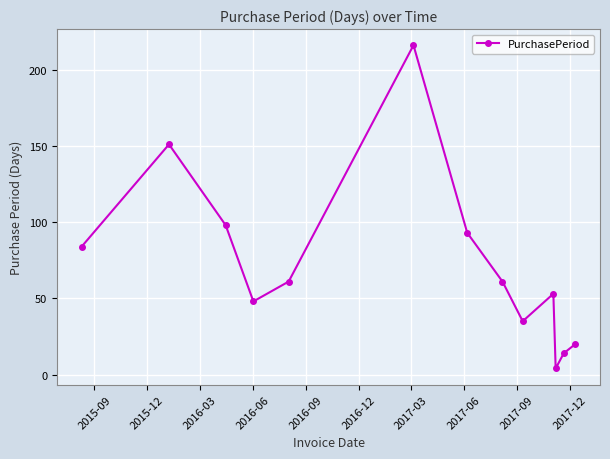

What is the value of the 9th point from the left?

35